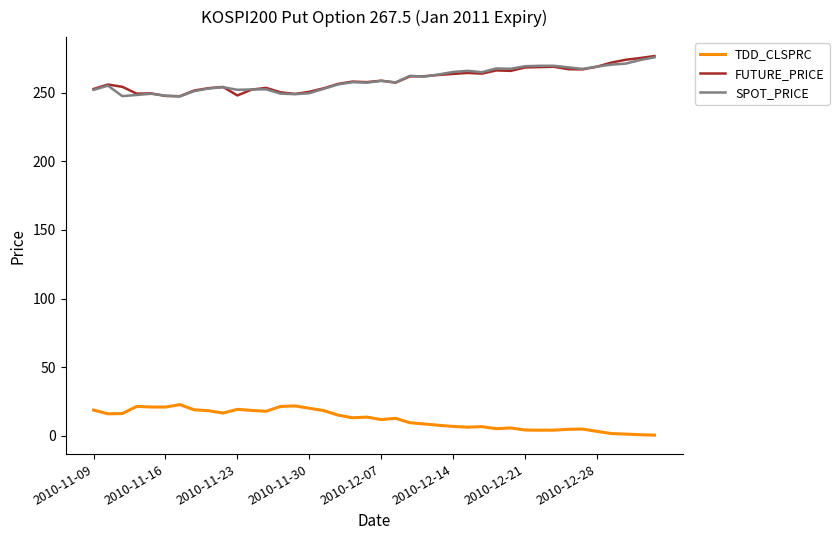

True or false: TDD_CLSPRC and SPOT_PRICE cross at least once.

False